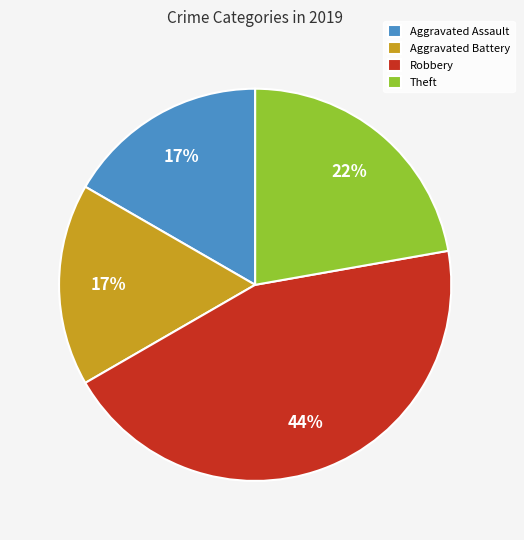

What is the ratio of the value at Aggravated Battery to the value at Aggravated Assault?

1.0